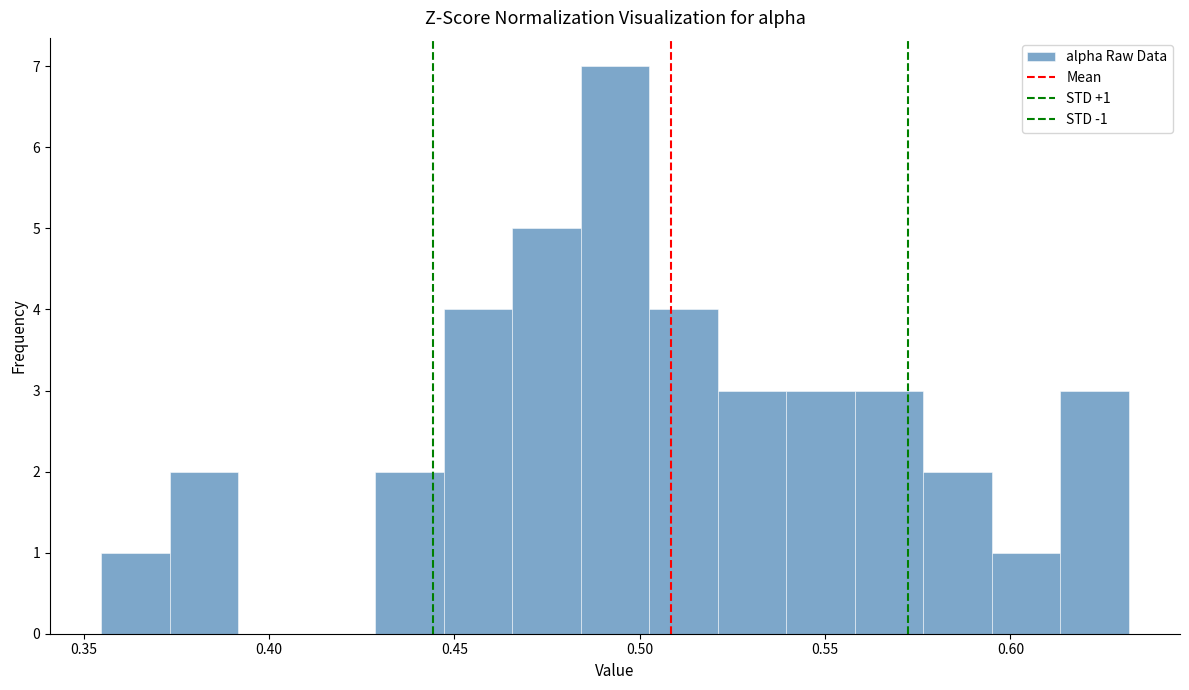

Around what value on the x-axis is the tallest bar? Give the approximate position of its centre, as read against the axis.

0.495